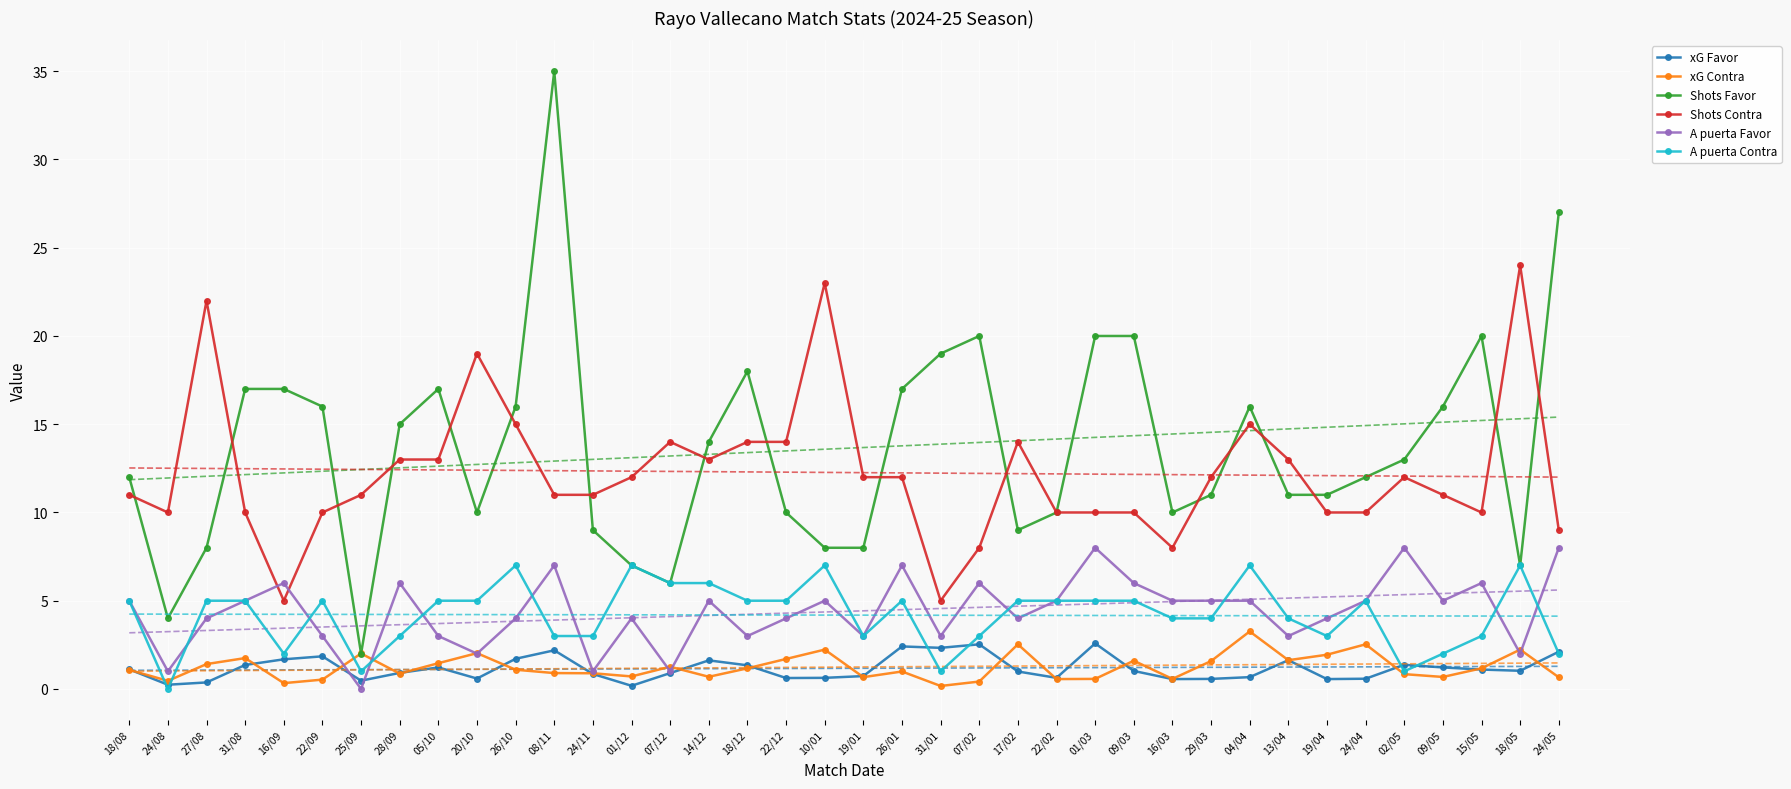

What are all the series names shown in the legend?

xG Favor, xG Contra, Shots Favor, Shots Contra, A puerta Favor, A puerta Contra